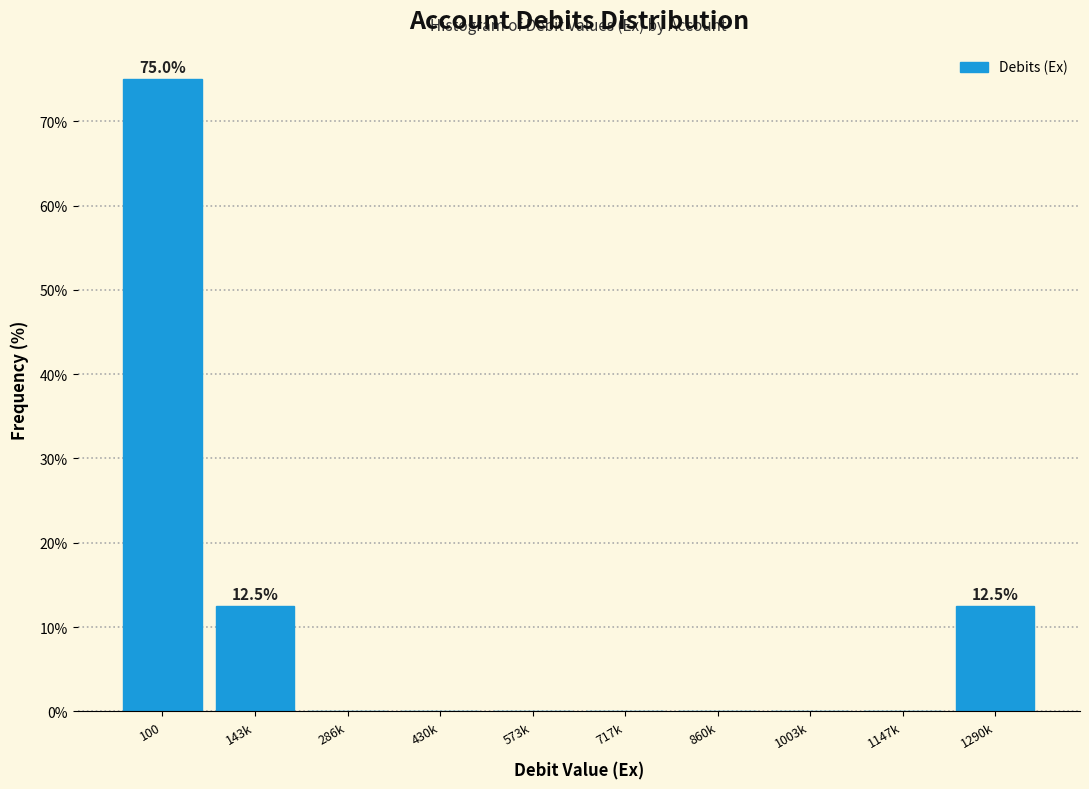

Reading left to right, list all the values displayed in this chart.

100=75.0	143k=12.5	286k=0.0	430k=0.0	573k=0.0	717k=0.0	860k=0.0	1003k=0.0	1147k=0.0	1290k=12.5